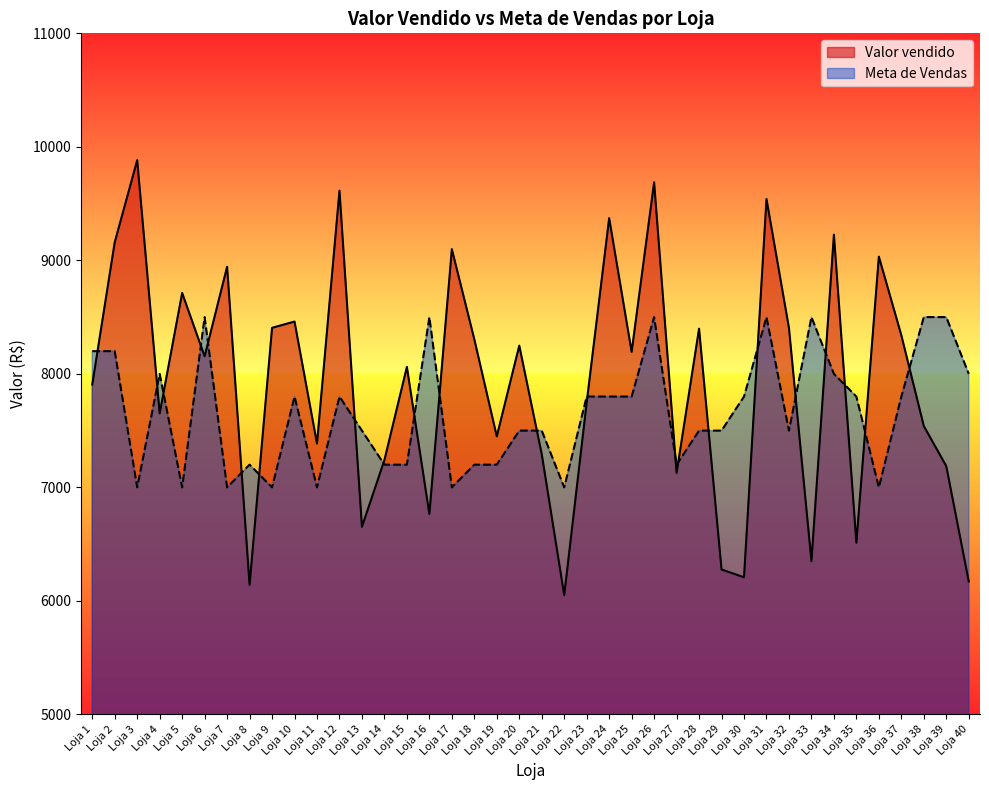

How many series are shown in this chart?

2